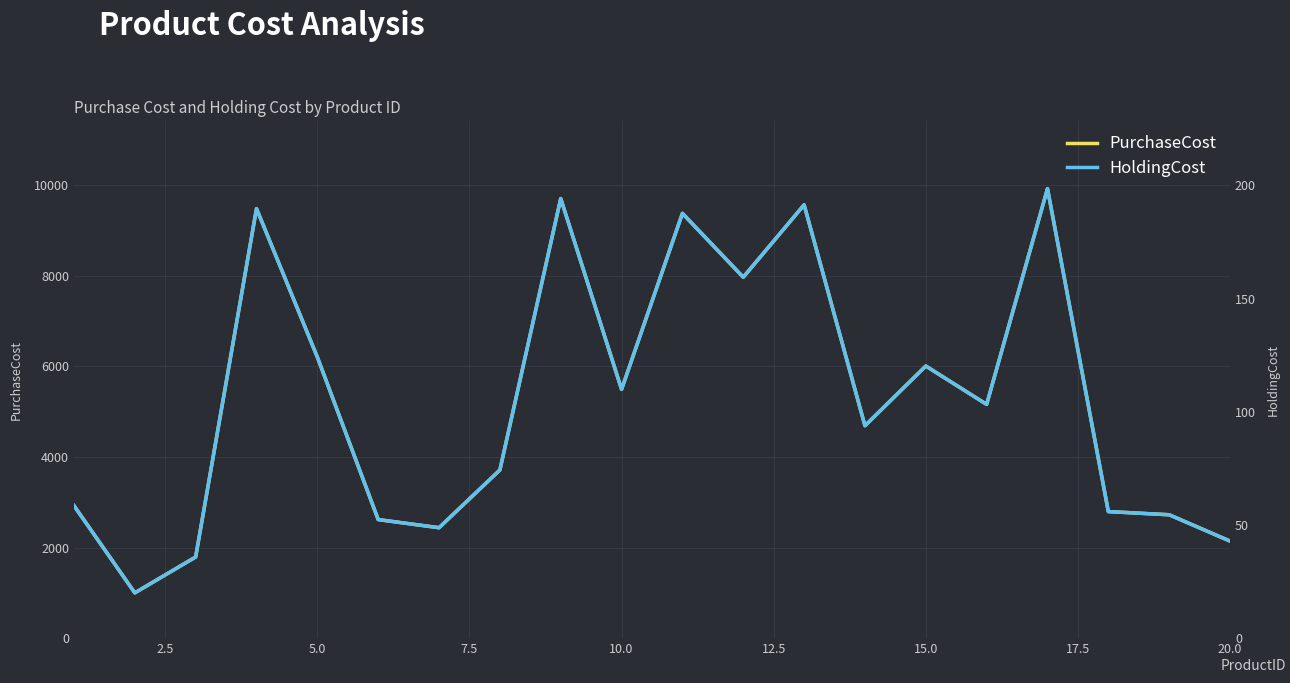

Reading left to right, list all the values displayed in this chart.

PurchaseCost: 2926.0	1003.0	1794.0	9480.0	6204.0	2620.0	2440.0	3714.0	9703.0	5493.0	9376.0	7967.0	9564.0	4690.0	6008.0	5161.0	9921.0	2796.0	2726.0	2145.0
HoldingCost: 58.5	20.1	35.9	189.6	124.1	52.4	48.8	74.3	194.1	109.9	187.5	159.3	191.3	93.8	120.2	103.2	198.4	55.9	54.5	42.9